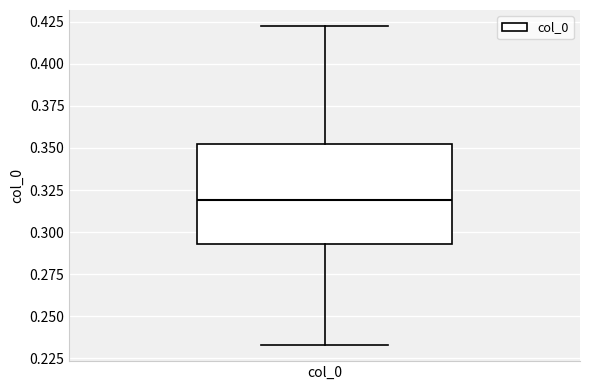

Where does the upper whisker of the box for col_0 end on the y-axis? The values are not printed on the chart, so give them approximately, as read against the axis.

0.420